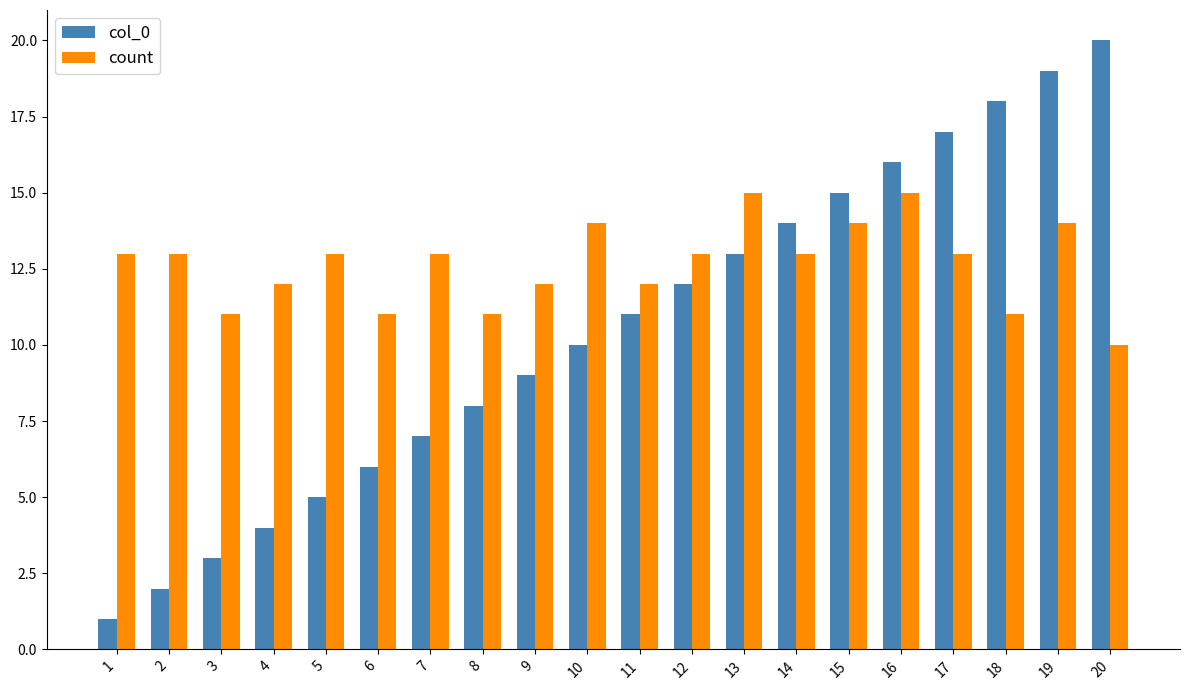

Rank the series by their average value, from highest to lowest.

count, col_0